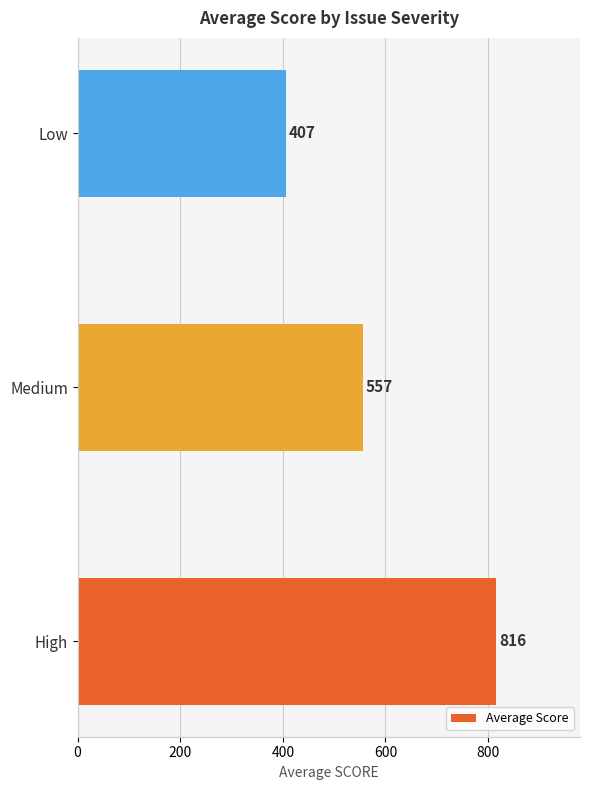

What is the difference between the maximum and minimum values?

409